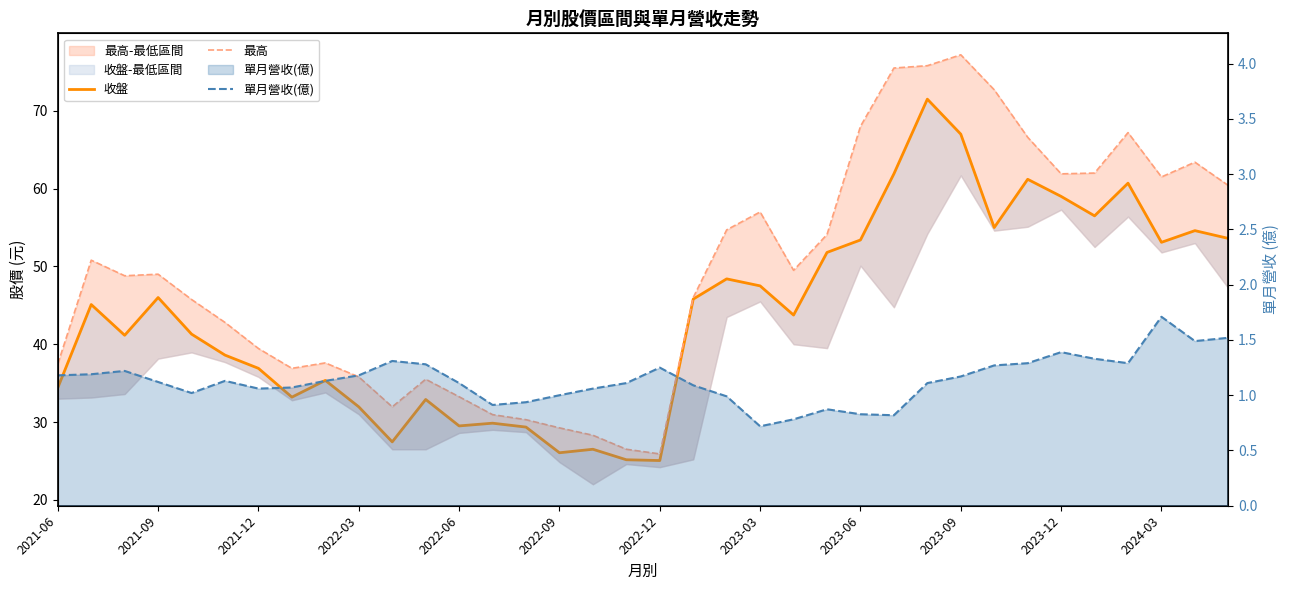

How many values in the 收盤 series are below 45?

18